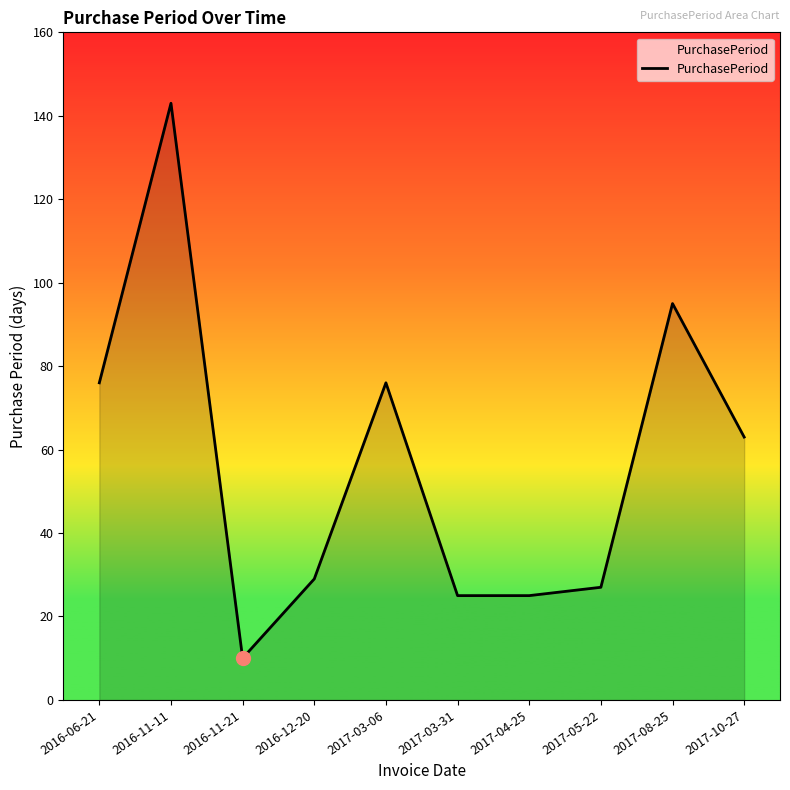

Which has a higher value, 2017-05-22 or 2017-10-27?

2017-10-27